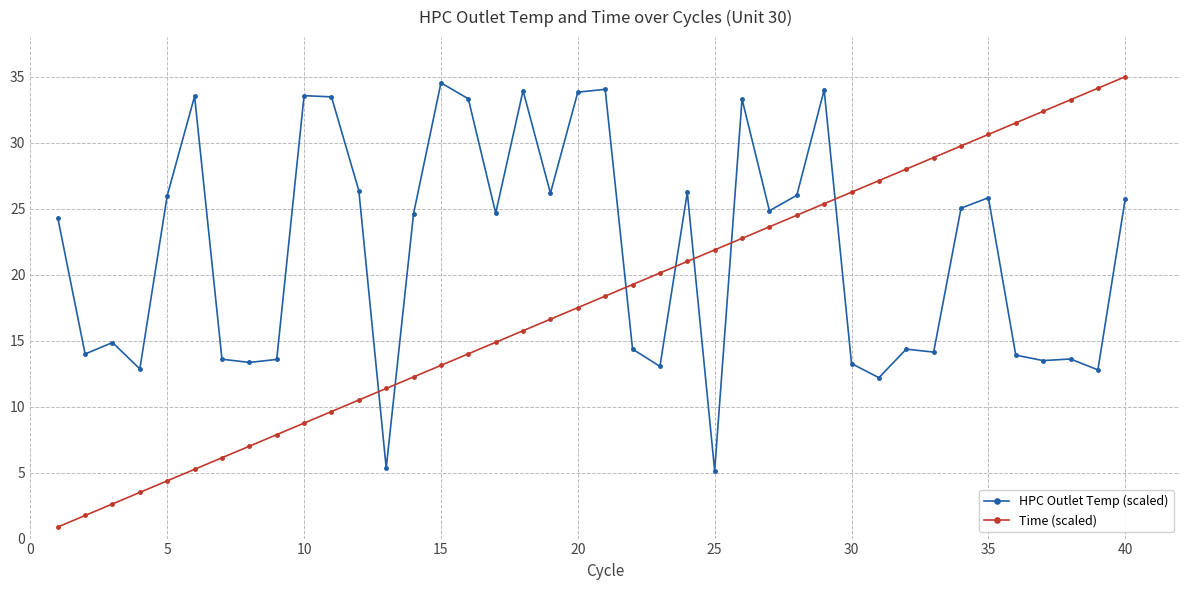

Which series has the widest spread of values?

Time (scaled)